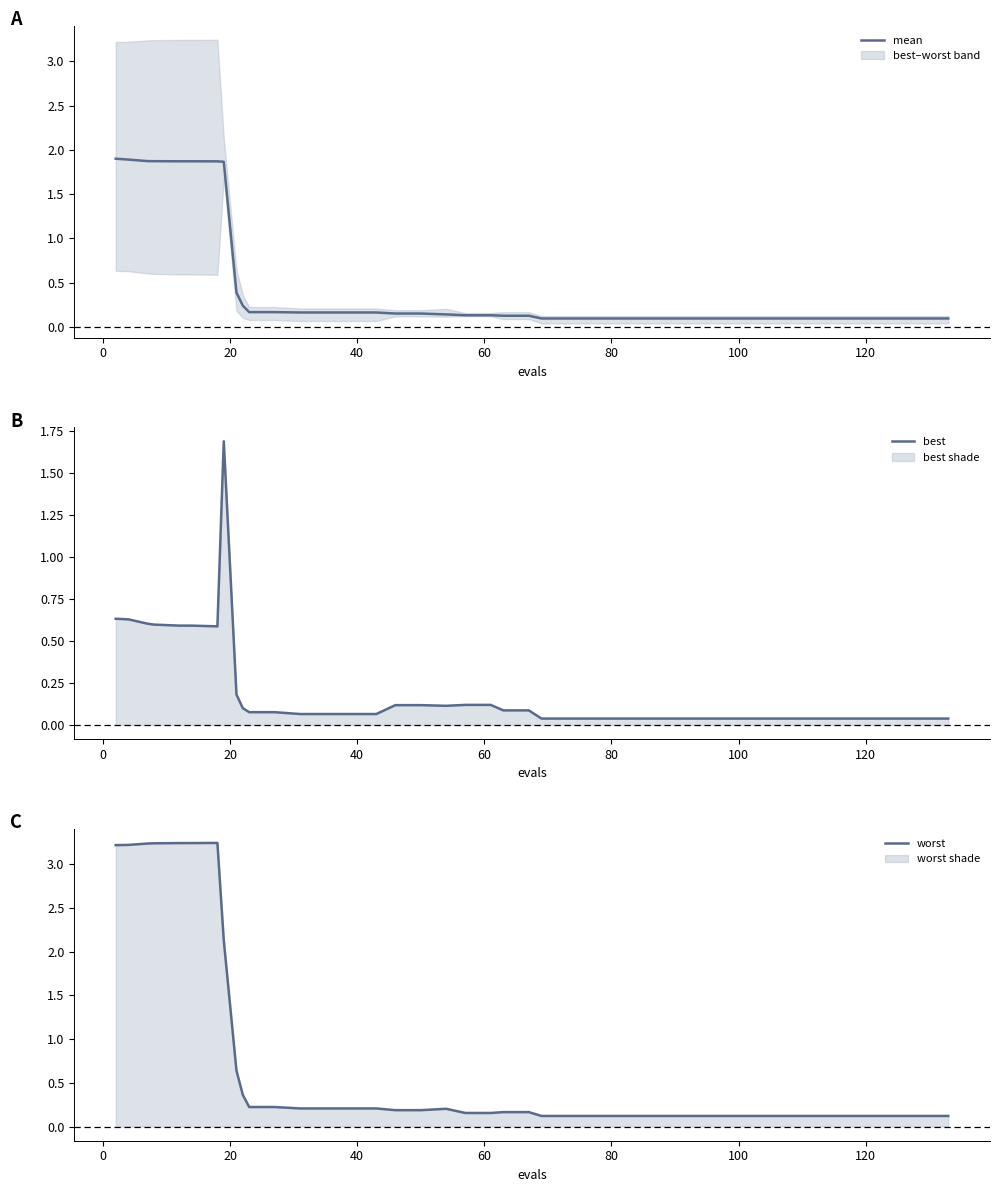

What is the label of the 6th point from the left?

80